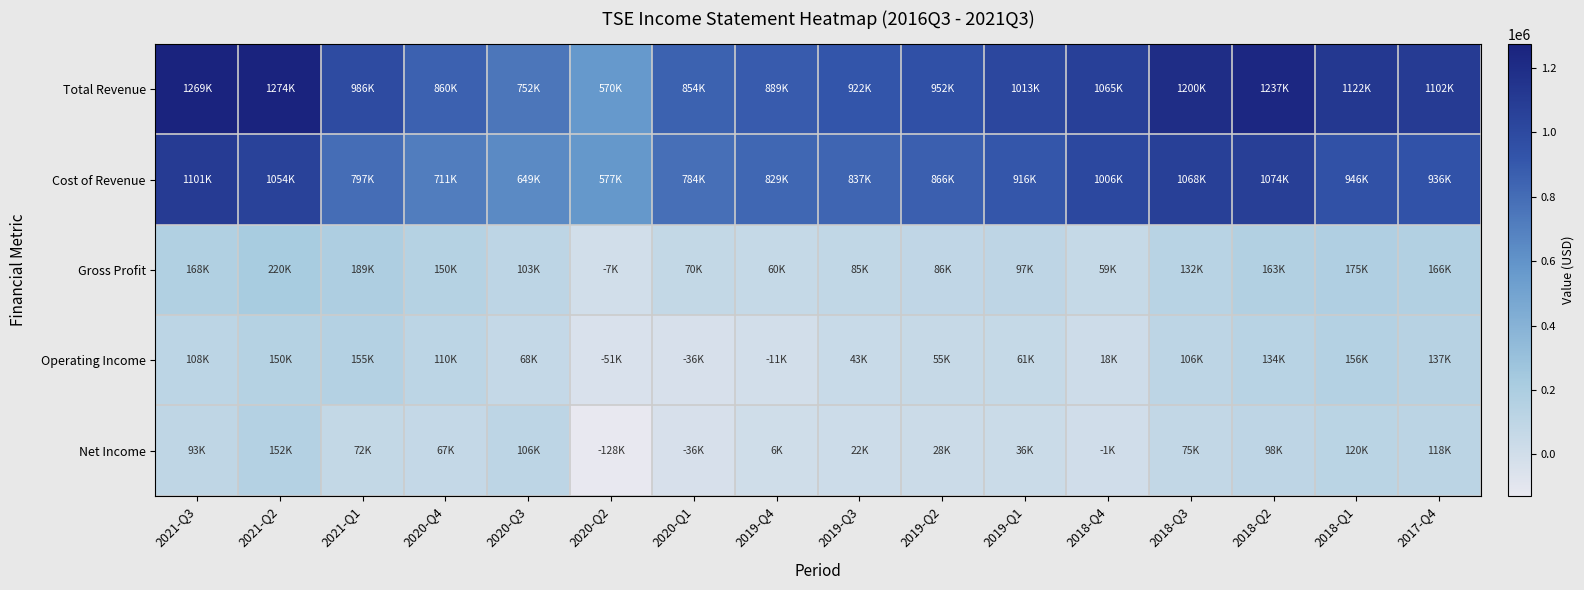

What is the spread (max minus min) of values at 2021-Q1?

914500